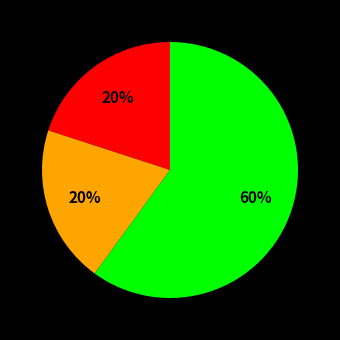

How many slices are in this pie chart?

3